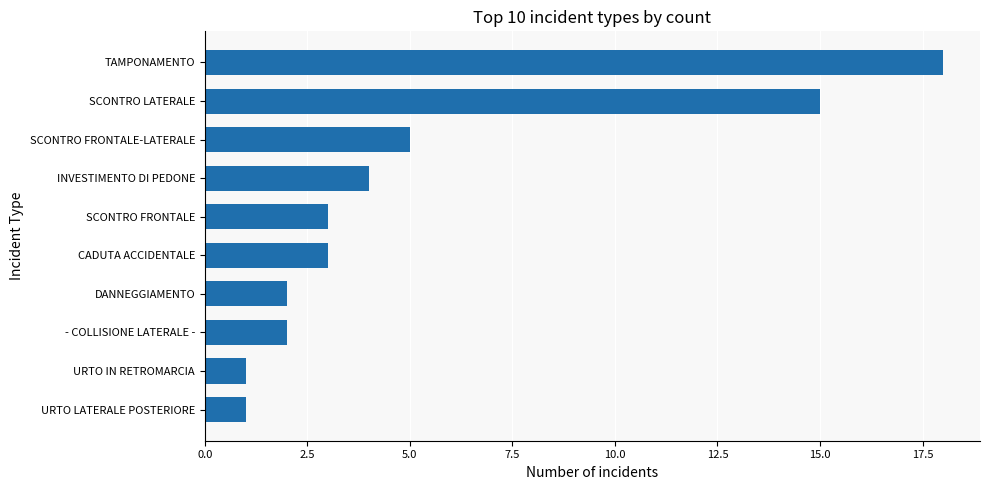

How many data points does each series have?

10